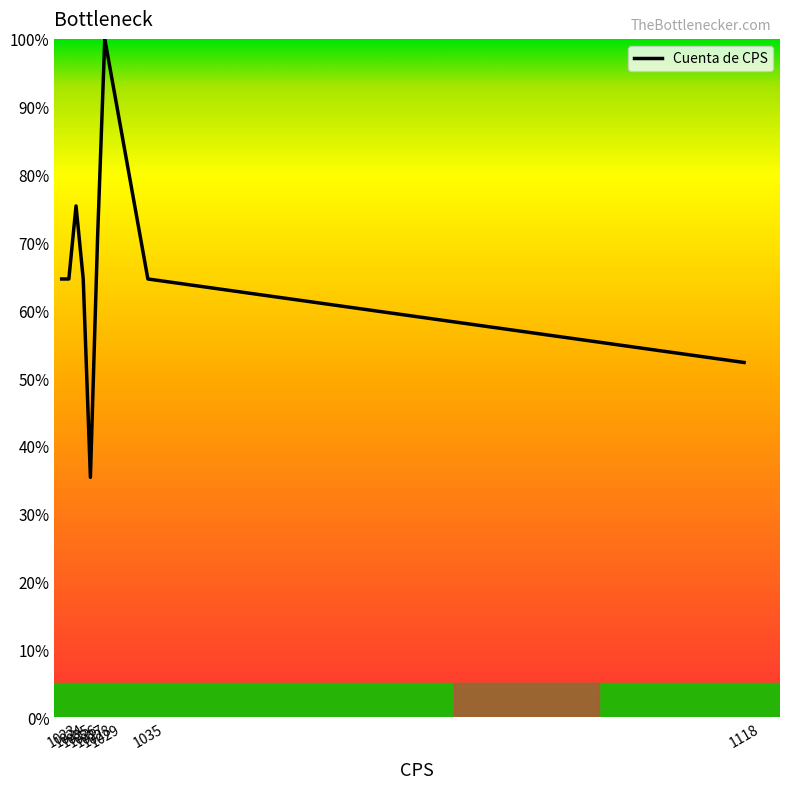

What is the maximum value shown in the chart?

100.0